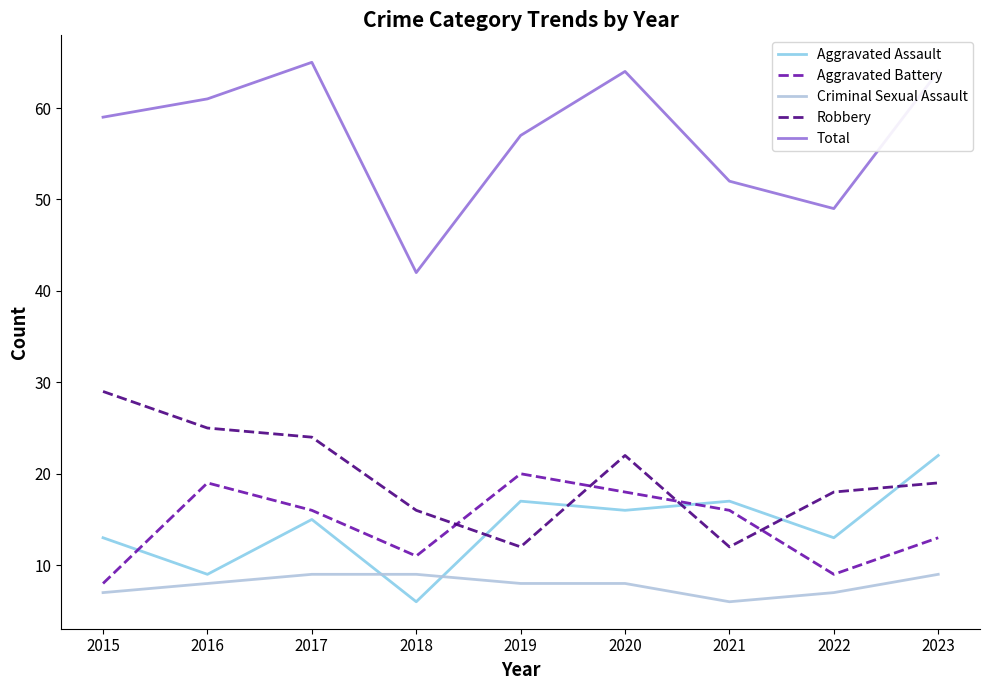

Which series has the widest spread of values?

Total